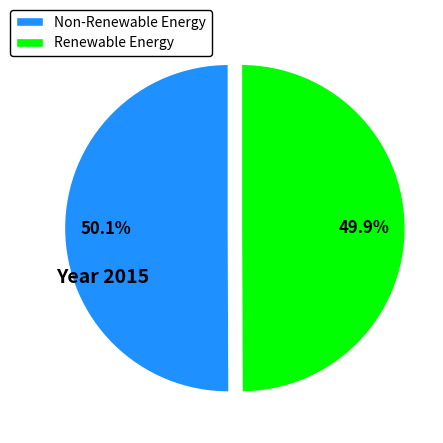

Approximately how many times larger is the value at Renewable Energy compared to Non-Renewable Energy?

1.0